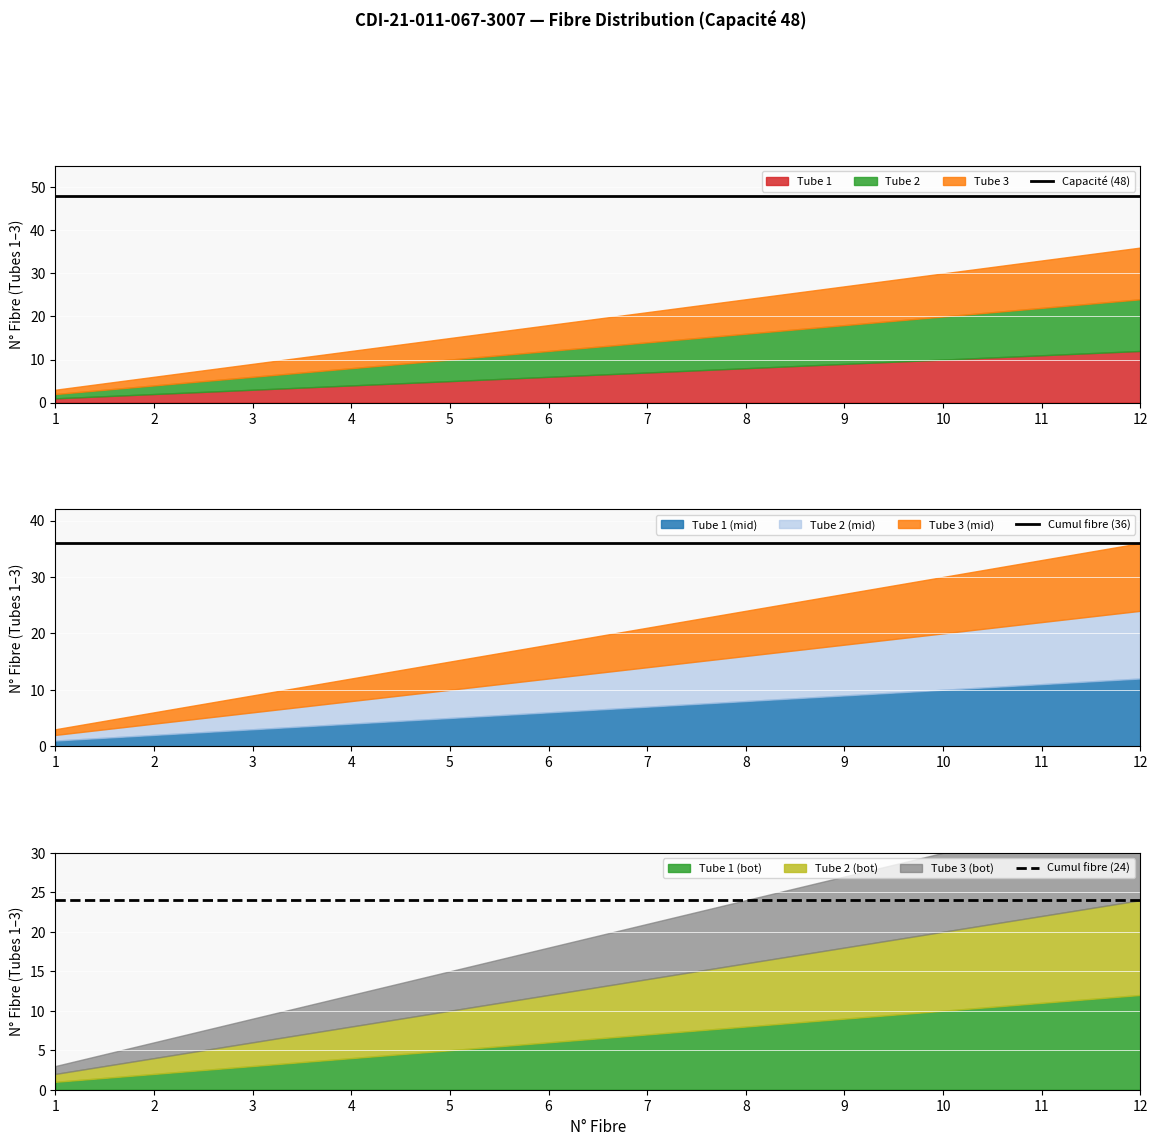

What is the spread (max minus min) of values at 12?

24